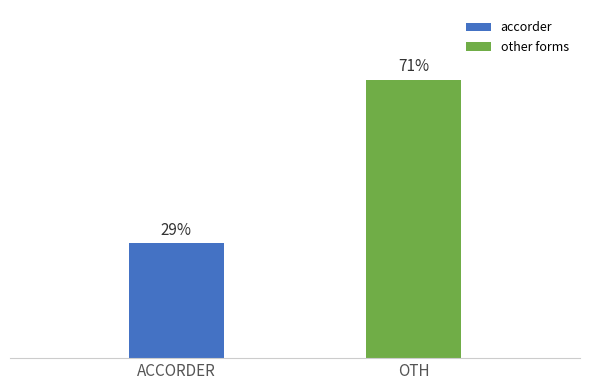

Are the bars horizontal?

No